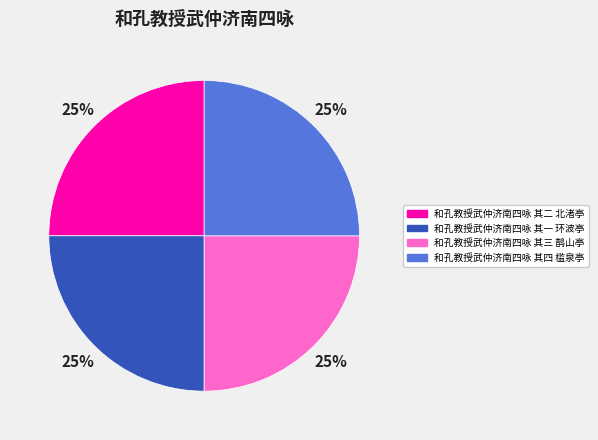

Is it true that 和孔教授武仲济南四咏 其一 环波亭 is 17% of the pie?

False